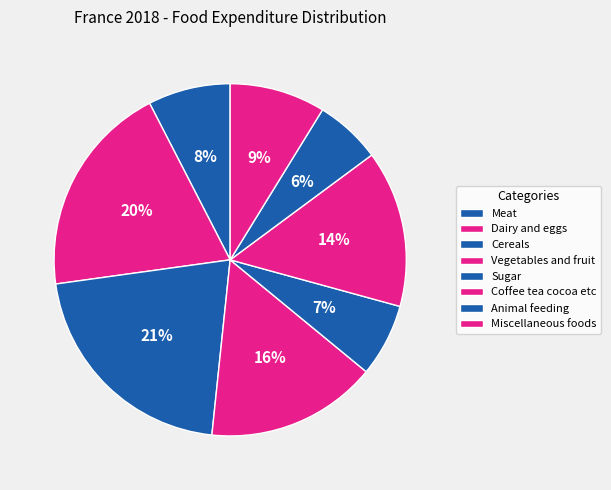

How many segments does this pie chart have?

8